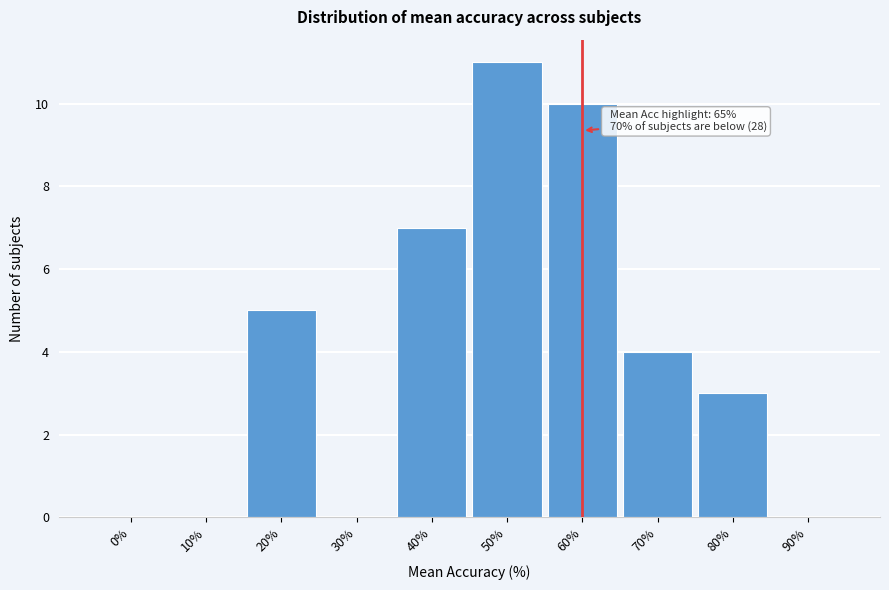

Reading left to right, list all the values displayed in this chart.

0%=0	10%=0	20%=5	30%=0	40%=7	50%=11	60%=10	70%=4	80%=3	90%=0